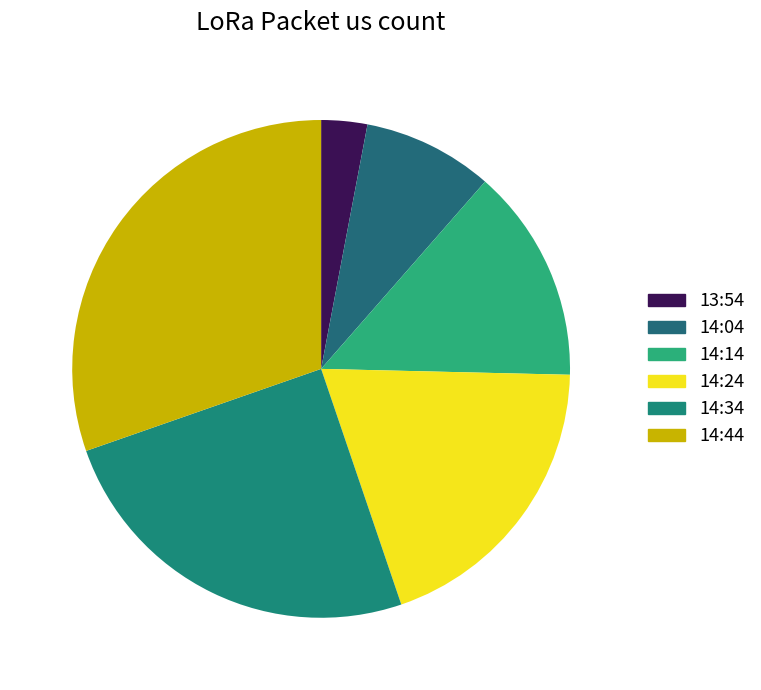

Is there a majority slice in this chart?

No